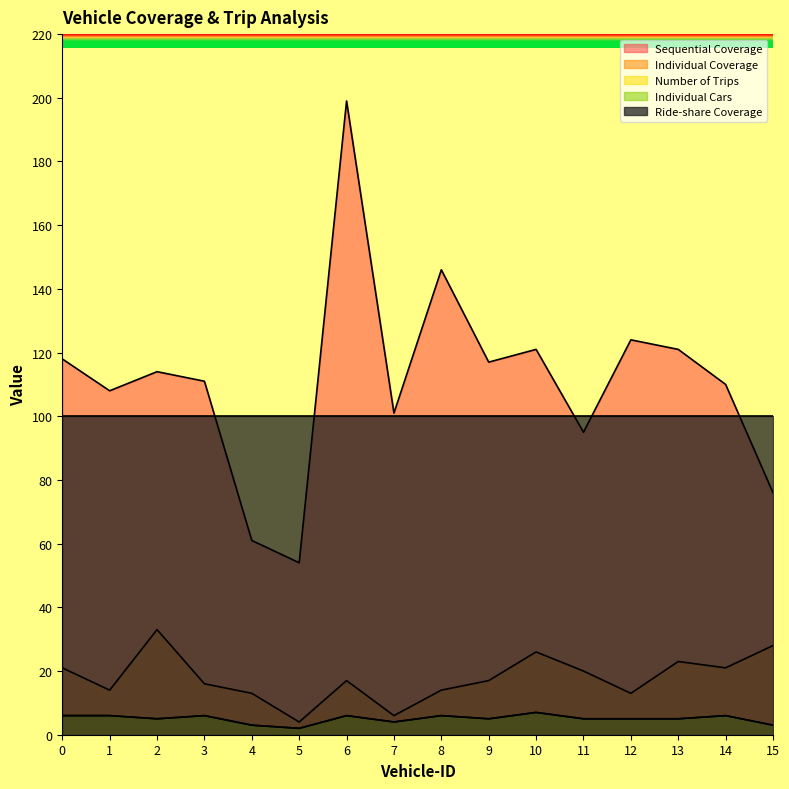

True or false: Sequential Coverage and Number of Trips cross at least once.

False